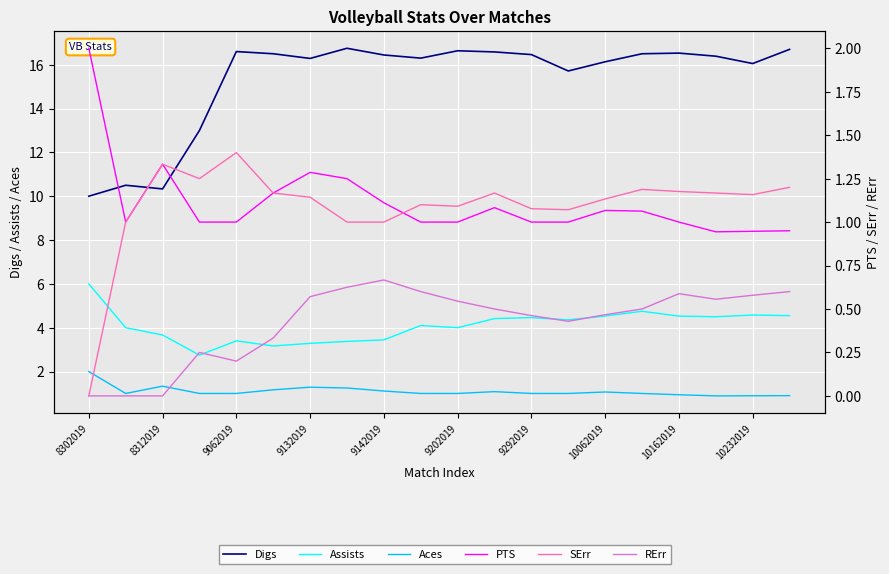

How many values in the Aces series exceed 1?

8